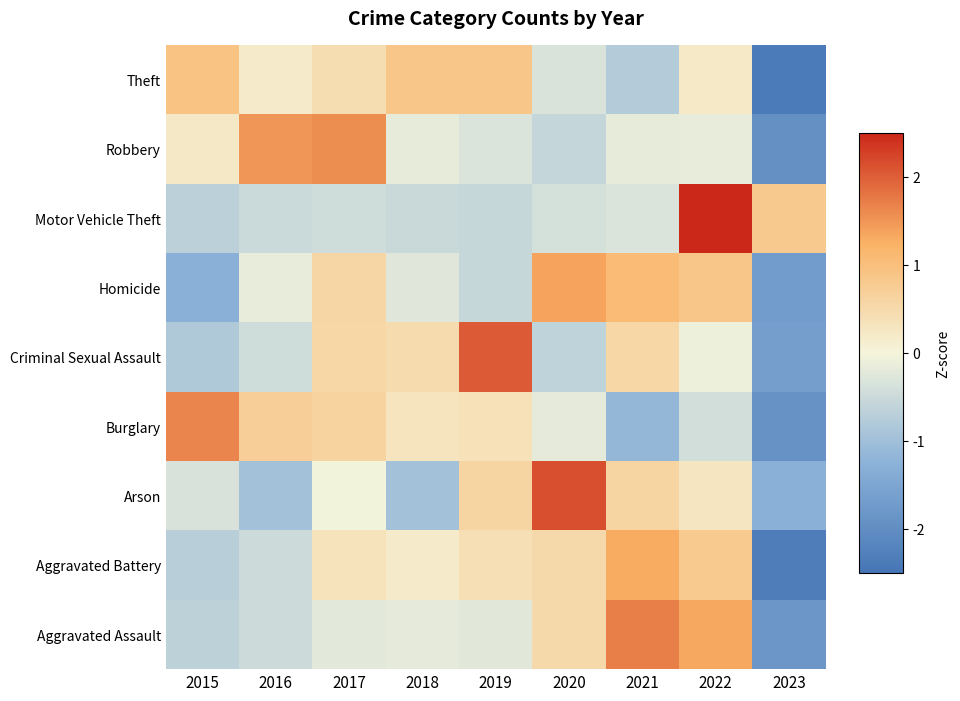

Which label corresponds to the smallest value in the chart?

2023